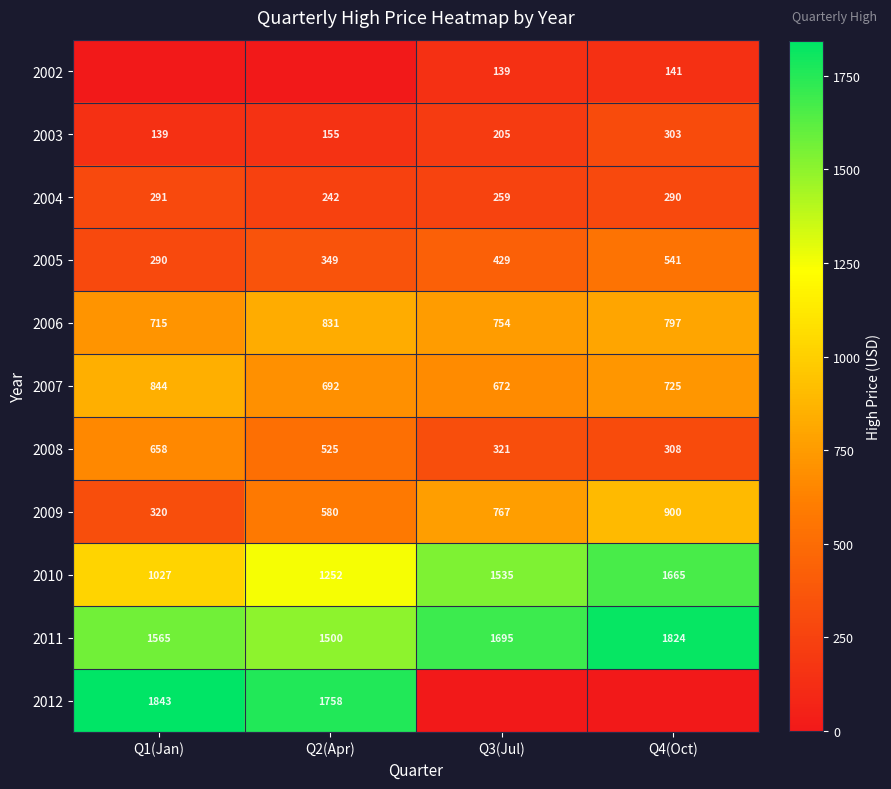

Count the number of data series in this chart.

11